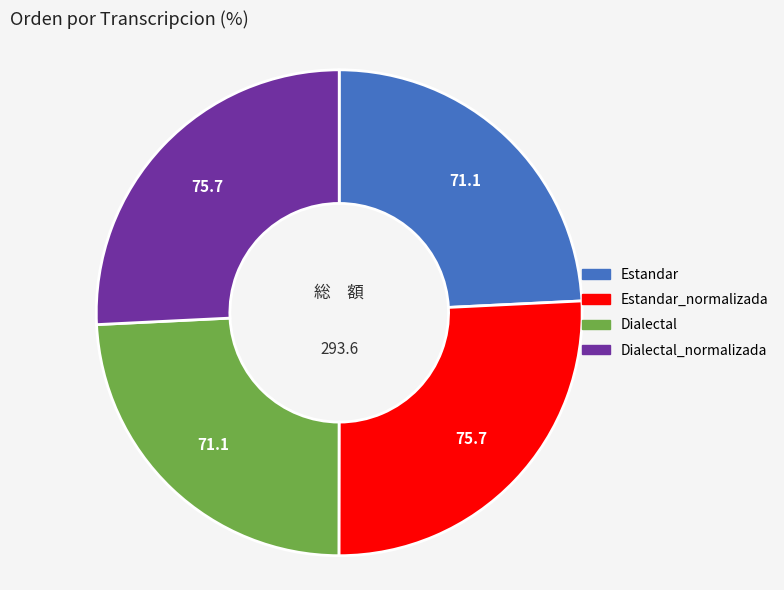

Count the number of slices in the pie.

4